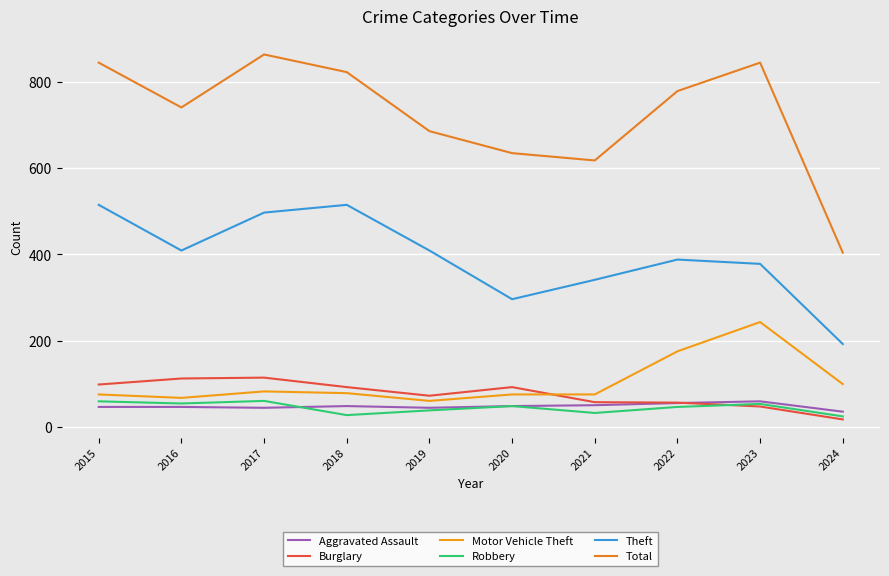

What is the sum of the Robbery values at 2021 and 2018?

59